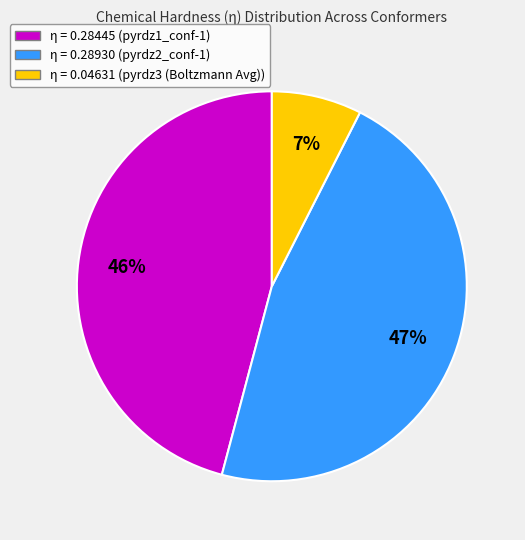

Count the number of slices in the pie.

3